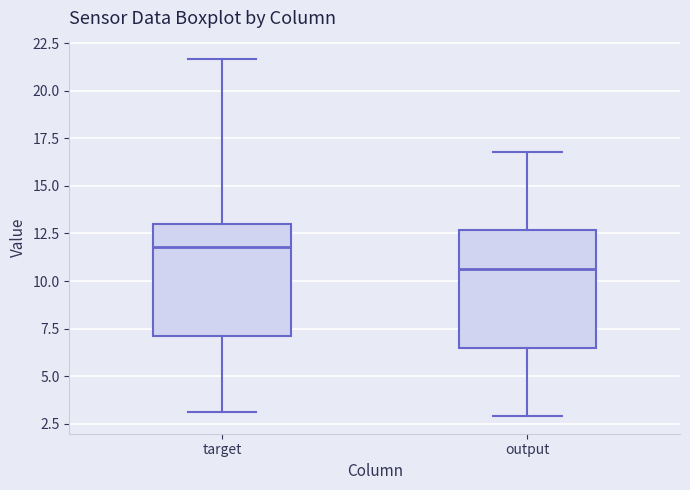

Reading left to right, read every box against the y-axis: the position of its median line, the range the box covers, and the ends of its whiskers. The values are not printed on the chart, so give them approximately, as read against the axis.

target: median 12.0, box 7.0 to 13.0, whiskers 3.0 to 21.5
output: median 10.5, box 6.5 to 12.5, whiskers 3.0 to 17.0